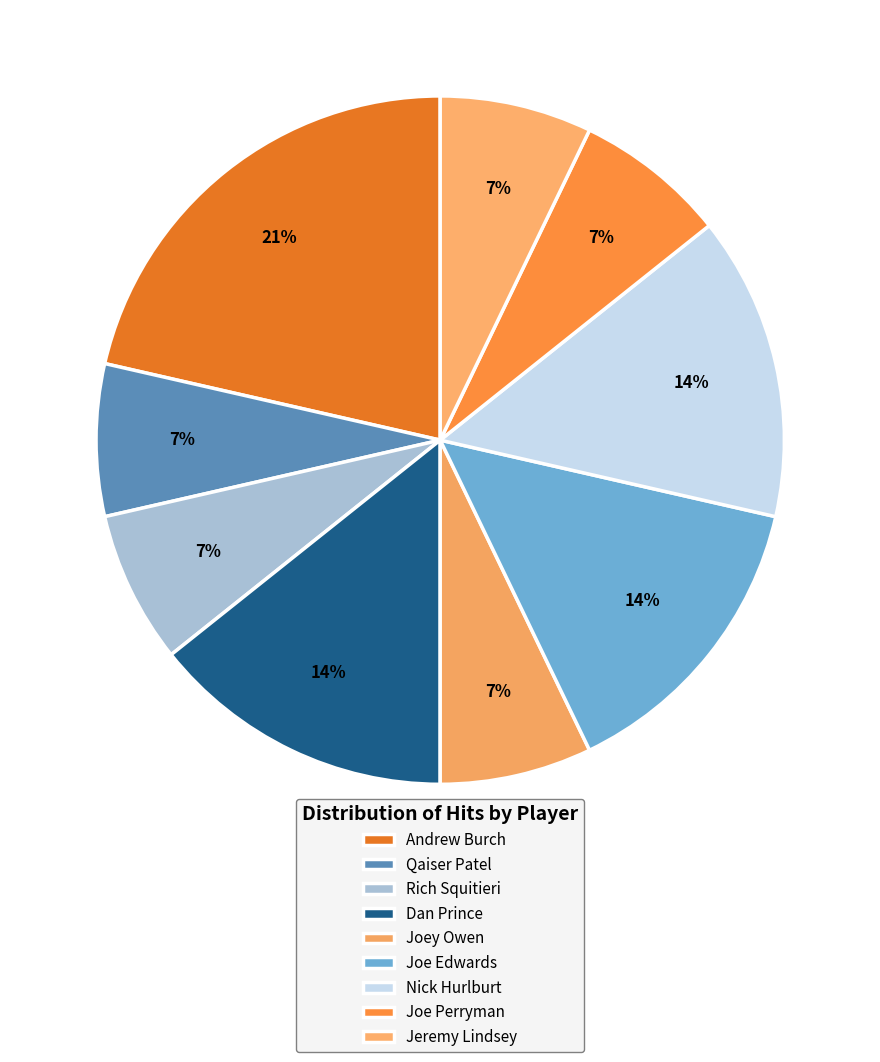

How many slices are in this pie chart?

9